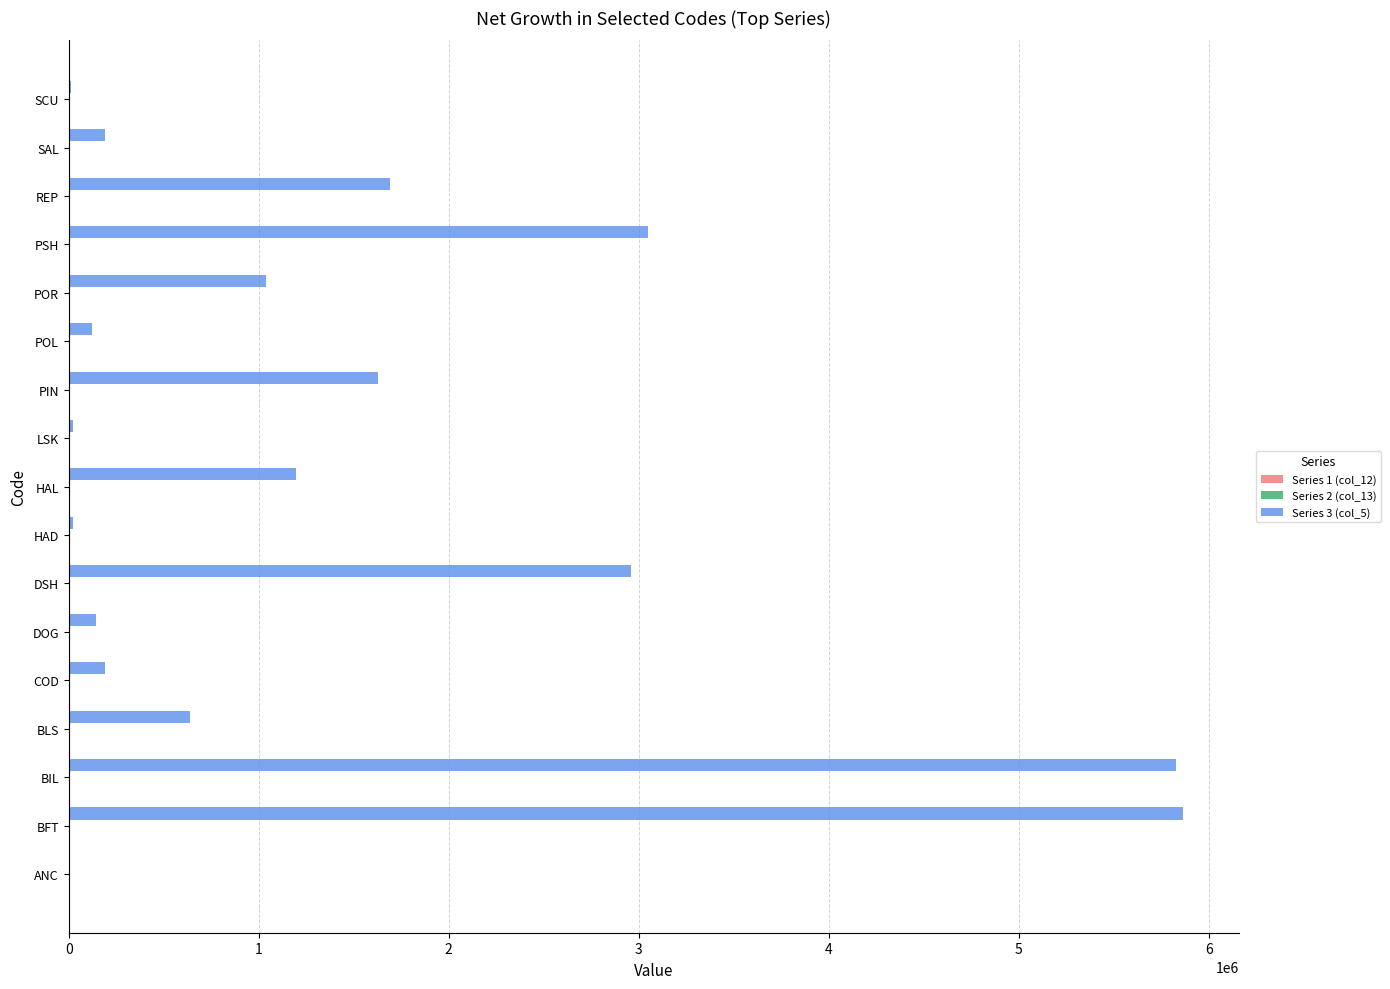

What is the maximum value shown in the chart?

5865766.6